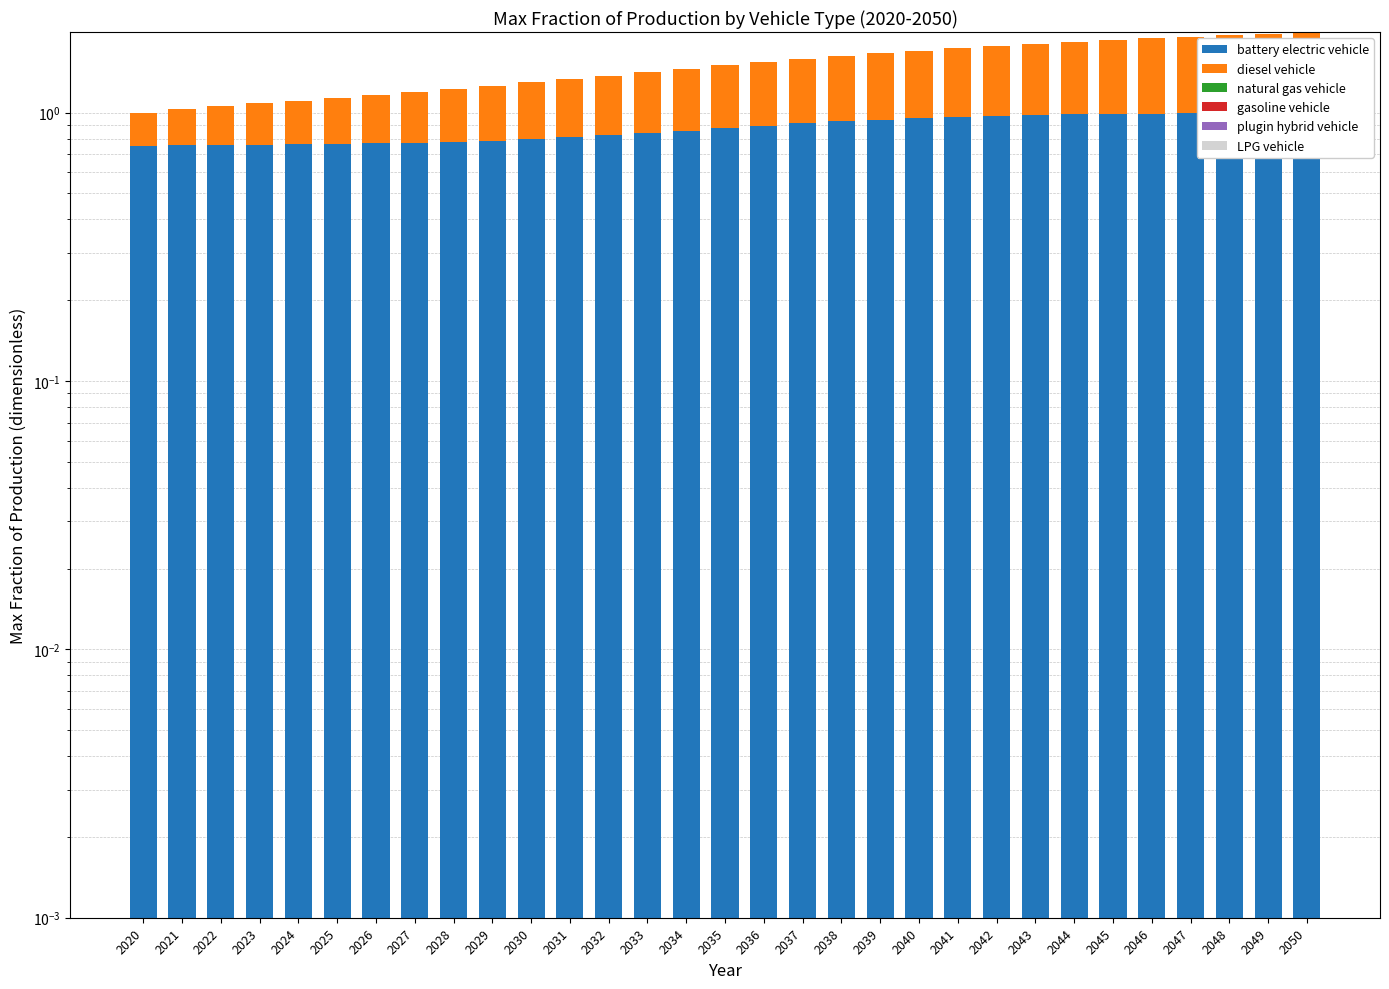

Reading left to right, transcribe all the data shown in this chart.

battery electric vehicle: 0.8	0.8	0.8	0.8	0.8	0.8	0.8	0.8	0.8	0.8	0.8	0.8	0.8	0.8	0.9	0.9	0.9	0.9	0.9	0.9	1.0	1.0	1.0	1.0	1.0	1.0	1.0	1.0	1.0	1.0	1.0
diesel vehicle: 0.2	0.3	0.3	0.3	0.3	0.4	0.4	0.4	0.4	0.5	0.5	0.5	0.5	0.6	0.6	0.6	0.6	0.7	0.7	0.7	0.7	0.8	0.8	0.8	0.8	0.9	0.9	0.9	0.9	1.0	1.0
natural gas vehicle: 0.0	0.0	0.0	0.0	0.0	0.0	0.0	0.0	0.0	0.0	0.0	0.0	0.0	0.0	0.0	0.0	0.0	0.0	0.0	0.0	0.0	0.0	0.0	0.0	0.0	0.0	0.0	0.0	0.0	0.0	0.0
gasoline vehicle: 0.0	0.0	0.0	0.0	0.0	0.0	0.0	0.0	0.0	0.0	0.0	0.0	0.0	0.0	0.0	0.0	0.0	0.0	0.0	0.0	0.0	0.0	0.0	0.0	0.0	0.0	0.0	0.0	0.0	0.0	0.0
plugin hybrid vehicle: 0.0	0.0	0.0	0.0	0.0	0.0	0.0	0.0	0.0	0.0	0.0	0.0	0.0	0.0	0.0	0.0	0.0	0.0	0.0	0.0	0.0	0.0	0.0	0.0	0.0	0.0	0.0	0.0	0.0	0.0	0.0
LPG vehicle: 0.0	0.0	0.0	0.0	0.0	0.0	0.0	0.0	0.0	0.0	0.0	0.0	0.0	0.0	0.0	0.0	0.0	0.0	0.0	0.0	0.0	0.0	0.0	0.0	0.0	0.0	0.0	0.0	0.0	0.0	0.0